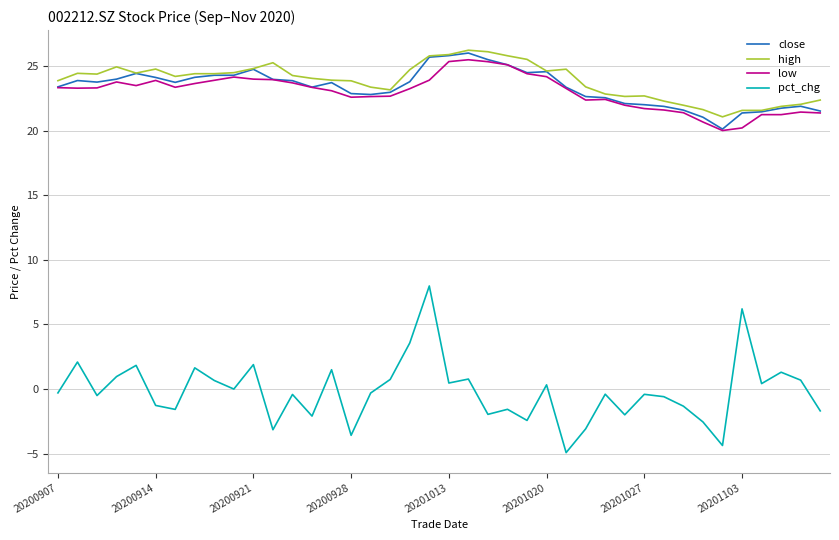

True or false: close and pct_chg intersect in this chart.

False